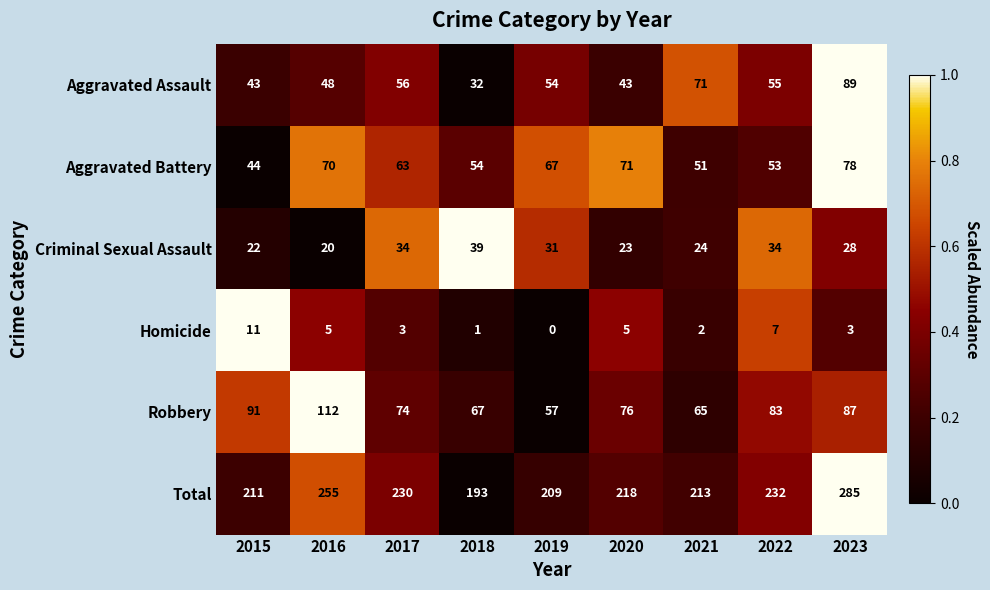

At which category is the sum across all series the highest?

2023